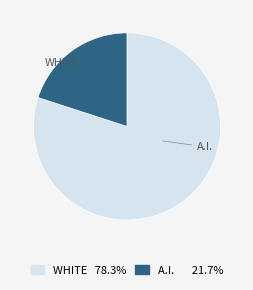

How many segments does this pie chart have?

2